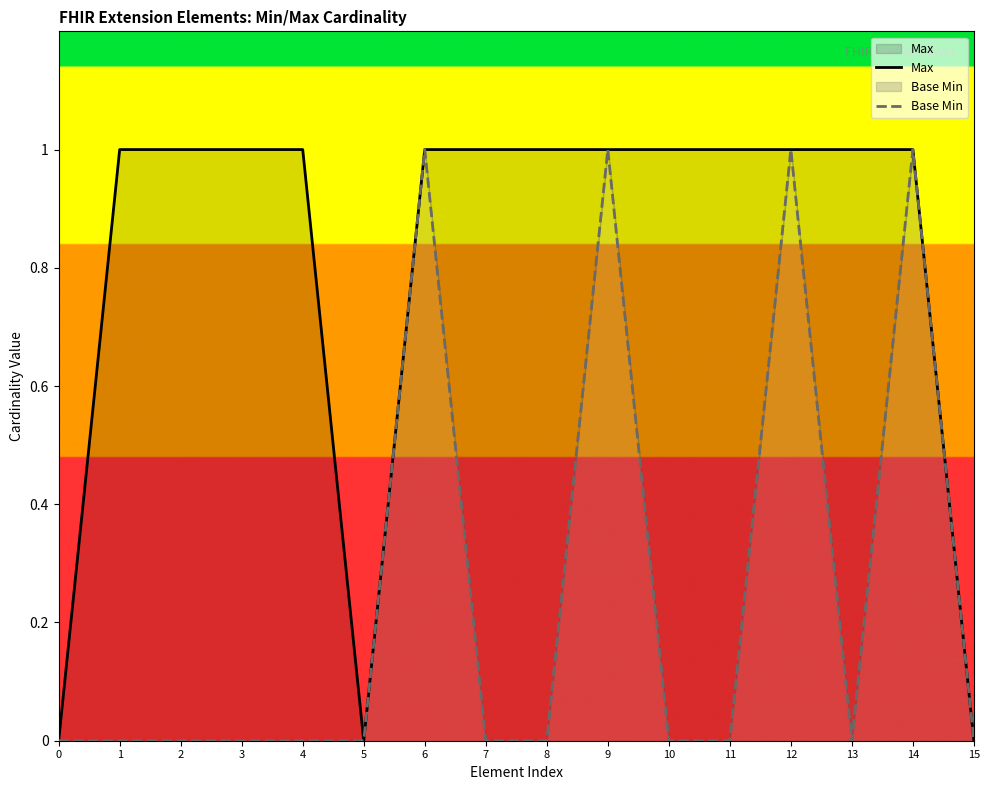

List the series in order of their overall mean, lowest first.

Base Min, Max